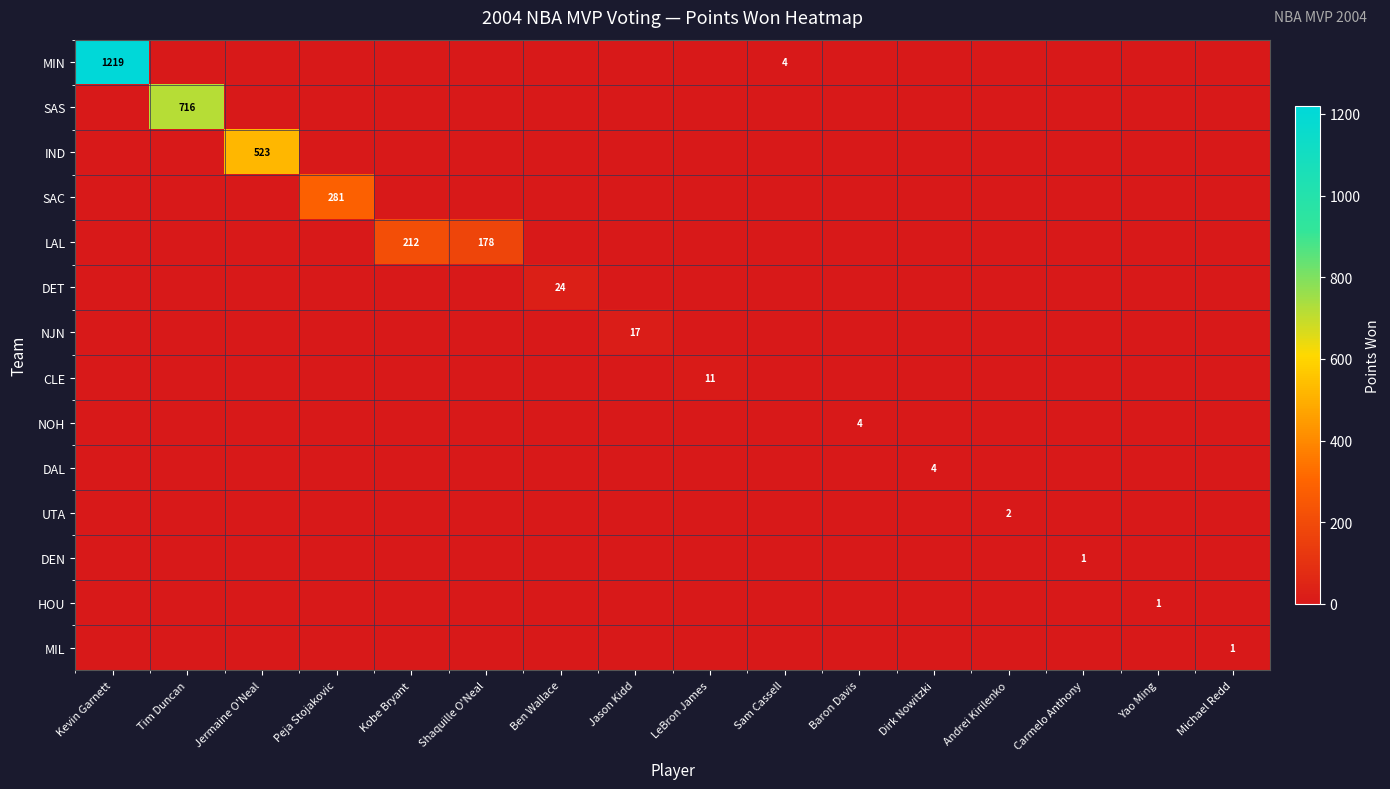

The value of CLE at Andrei Kirilenko is -7. True or false?

False